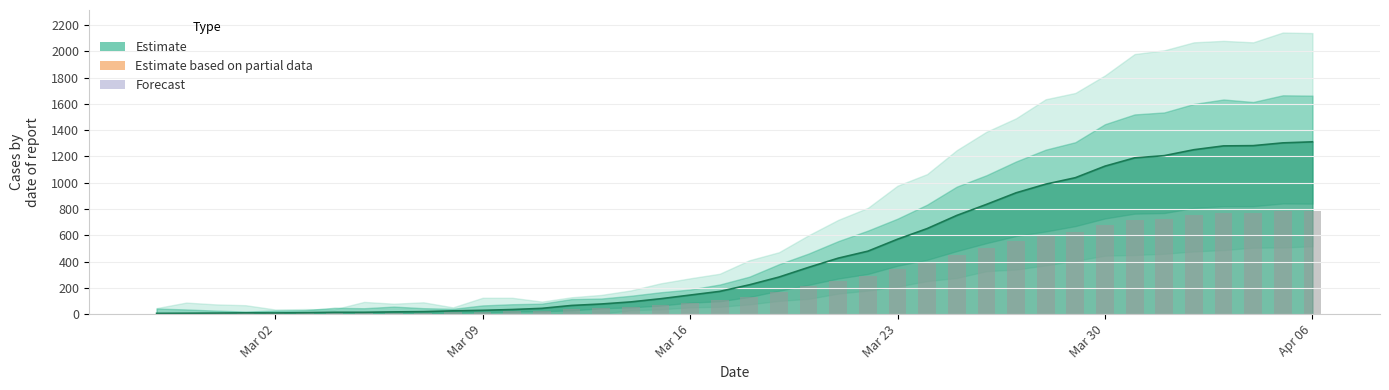

Count the number of categories in the chart.

40